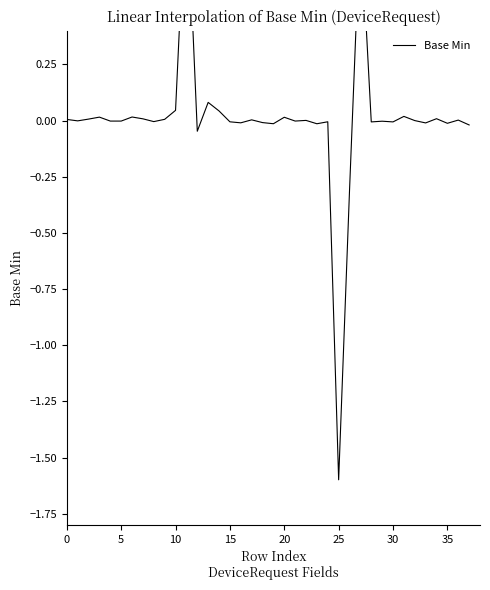

What is the difference between the second highest and minimum values?

2.5